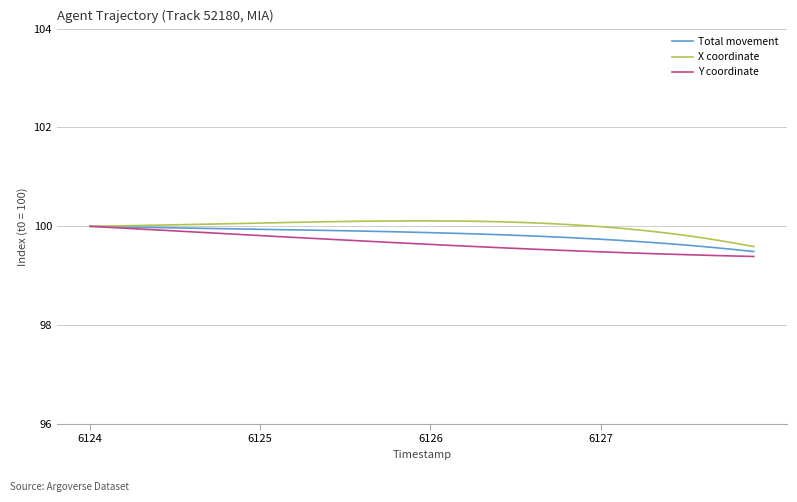

Is this an area chart (filled region under the line)?

No